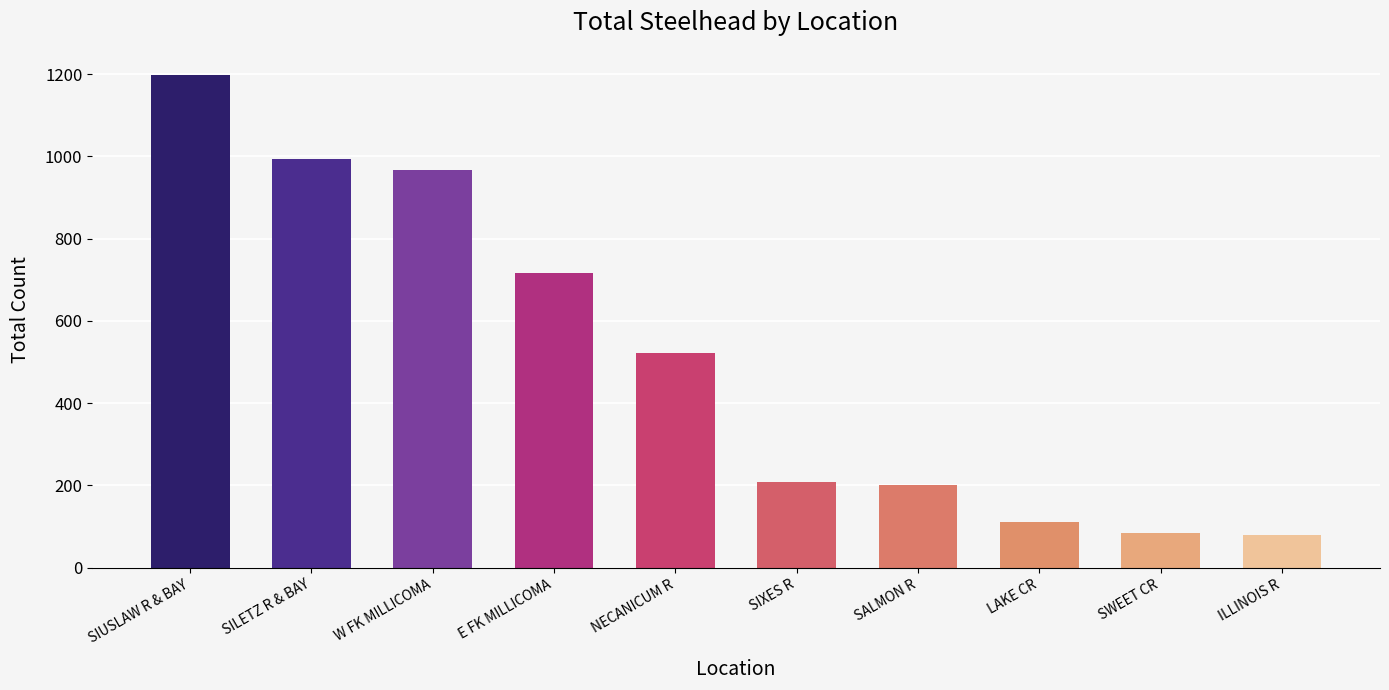

What value does the data have at W FK MILLICOMA, to the nearest 50?

950